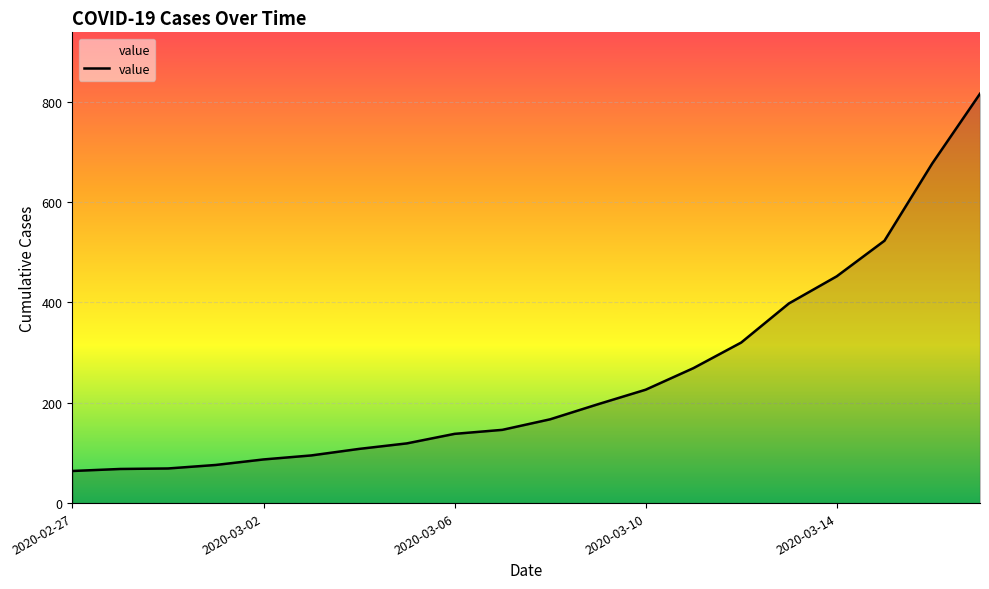

What is the maximum value shown in the chart?

816